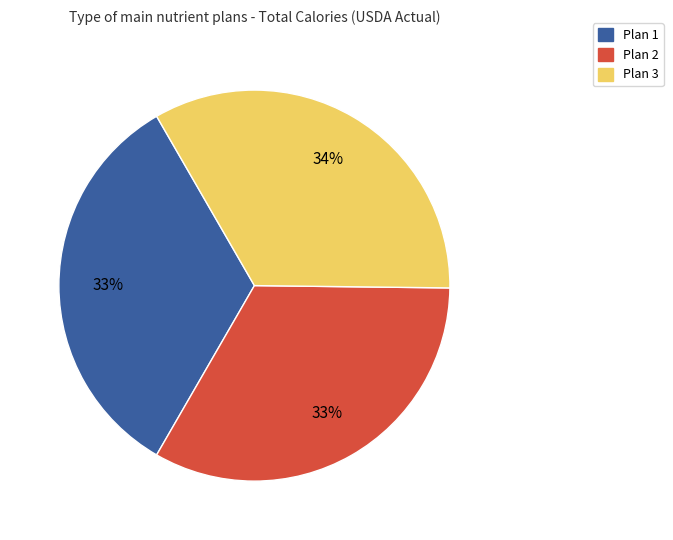

The Plan 2 slice represents 33% of the pie. True or false?

True